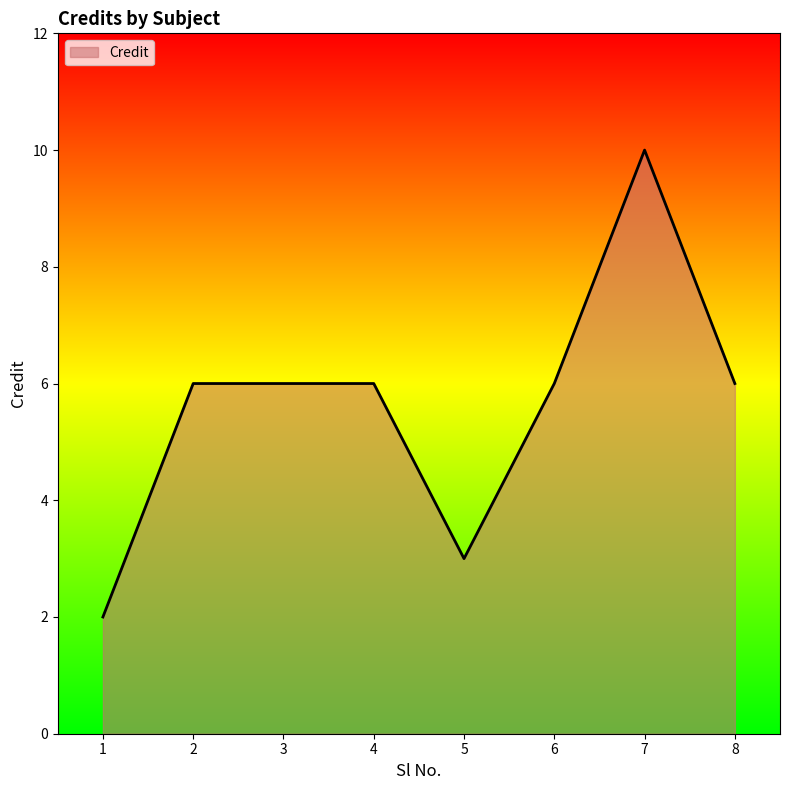

Reading left to right, what are all the values shown in this chart?

1=2	2=6	3=6	4=6	5=3	6=6	7=10	8=6